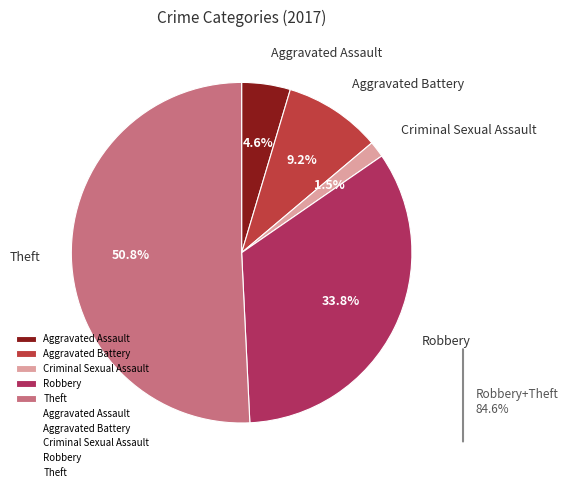

Is it true that Robbery is 34% of the pie?

True